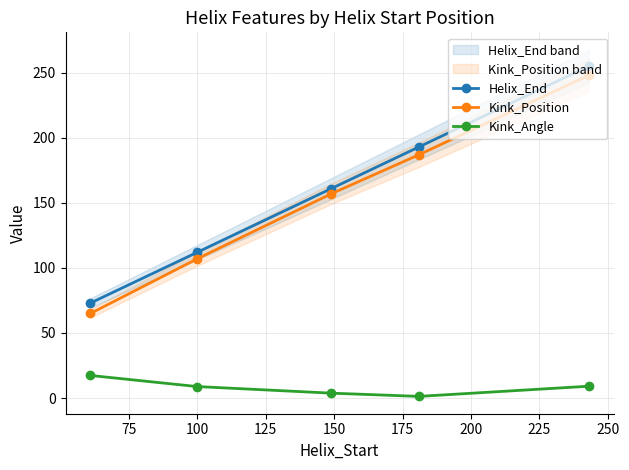

What is the highest value of the Helix_End series?

255.0